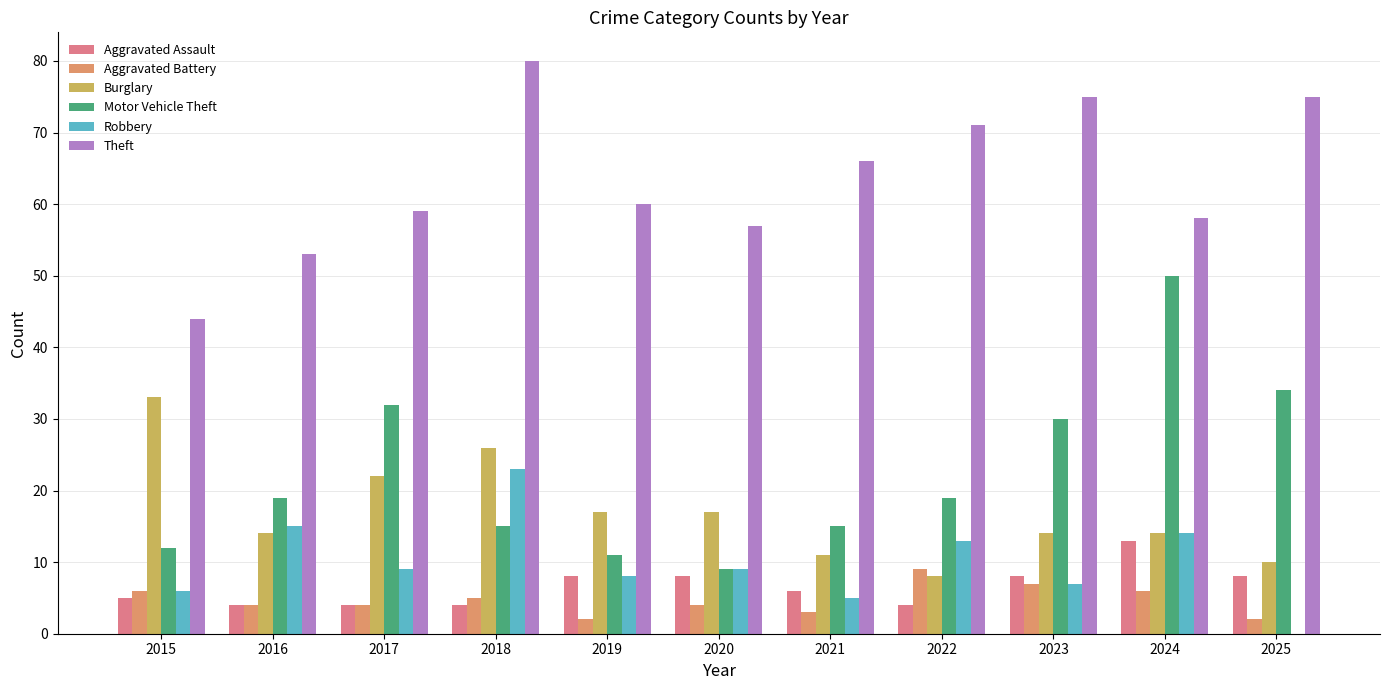

What value does the Theft series have at 2018?

80